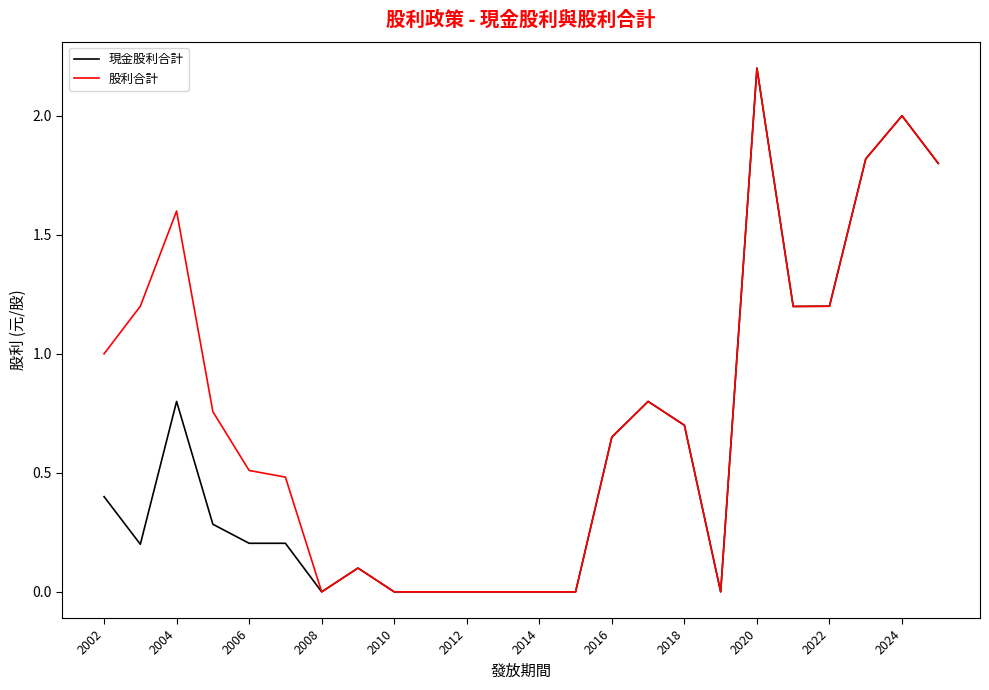

Which series has the largest total across all categories?

股利合計